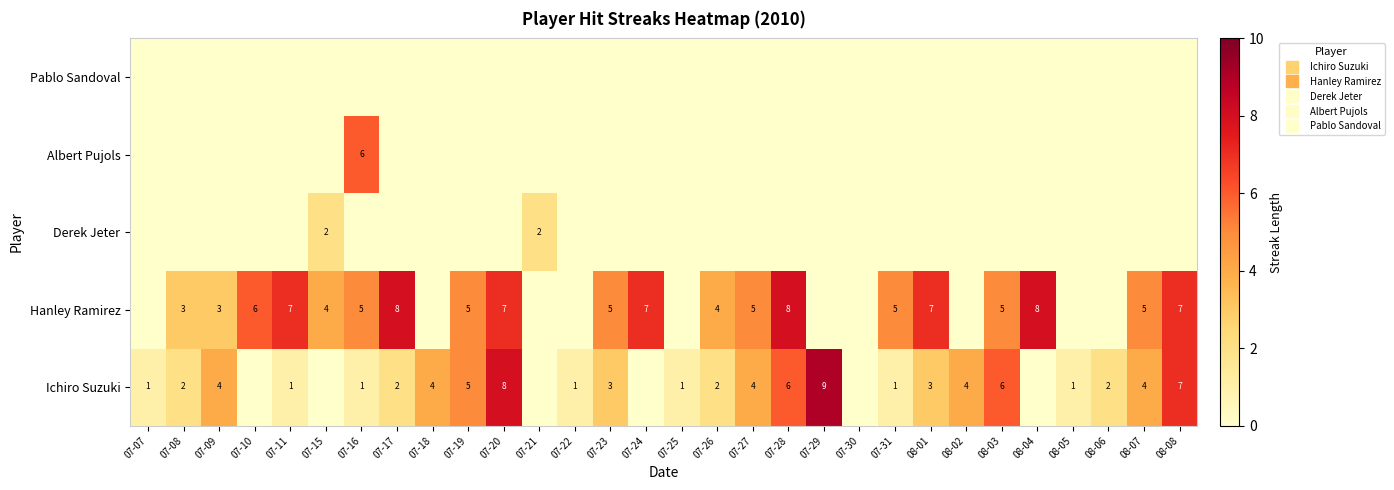

How many Derek Jeter values are between 0 and 1?

28